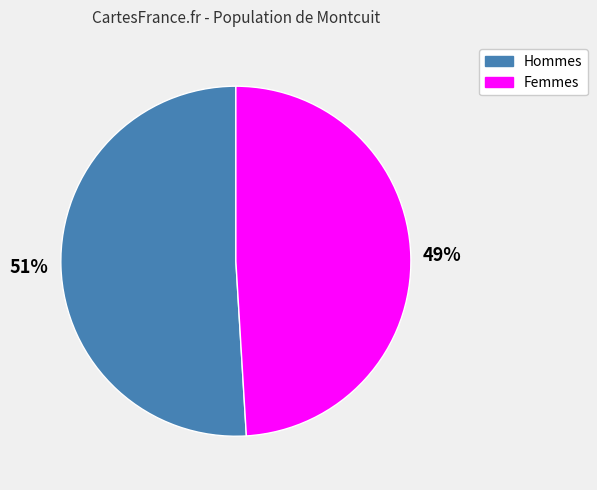

Which slice is the smallest?

Femmes